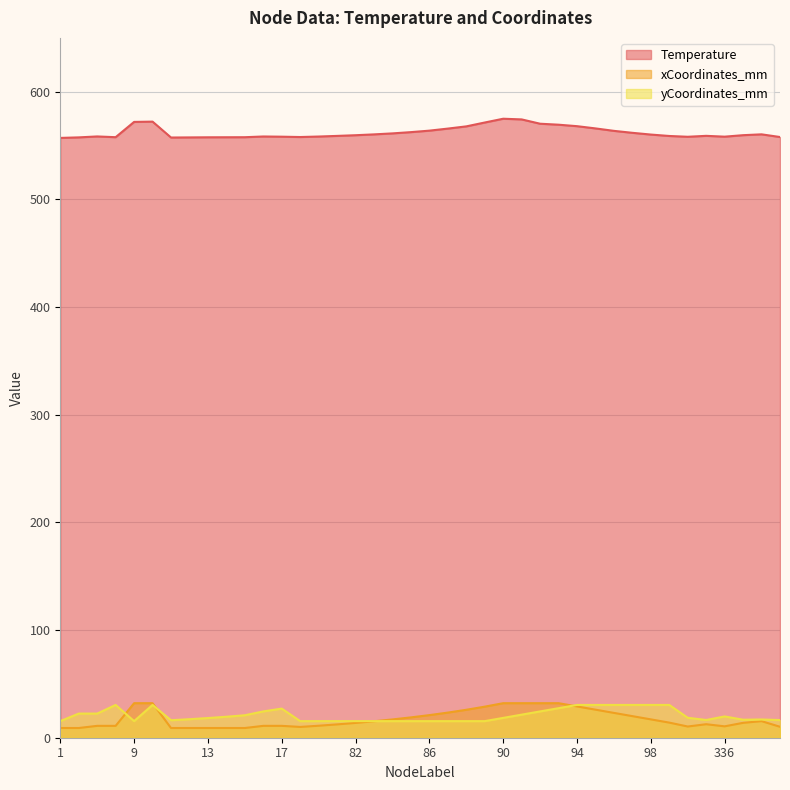

At which label does xCoordinates_mm reach its peak?

10